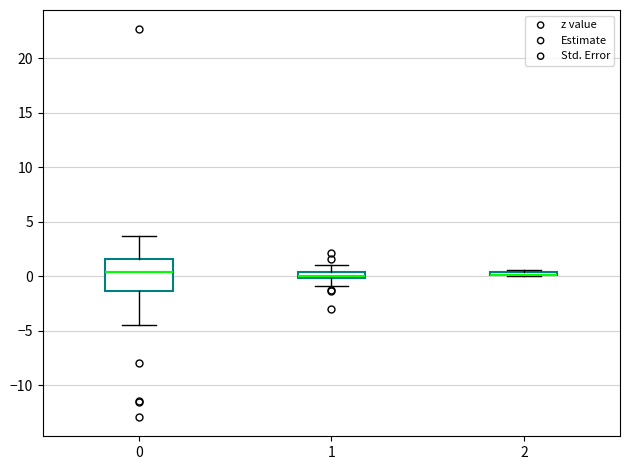

Comparing the boxes themselves (not the whiskers), which one is the tallest?

0